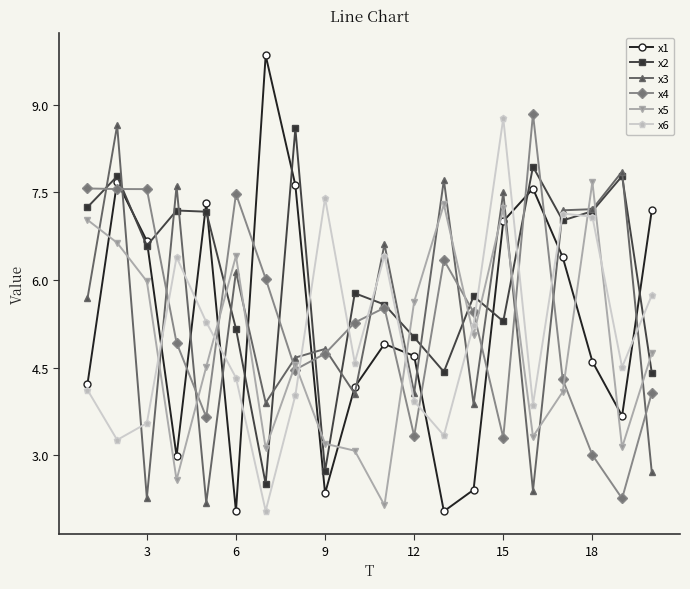

True or false: x6 has more than 0 points higher than both neighbors.

True